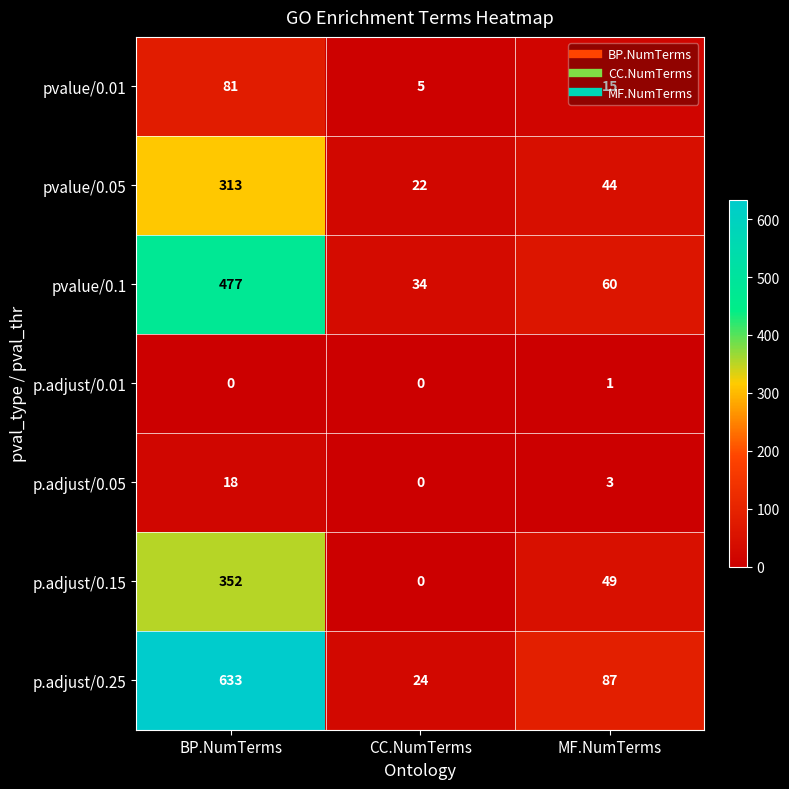

Rank the series by their maximum value, from highest to lowest.

p.adjust/0.25, pvalue/0.1, p.adjust/0.15, pvalue/0.05, pvalue/0.01, p.adjust/0.05, p.adjust/0.01